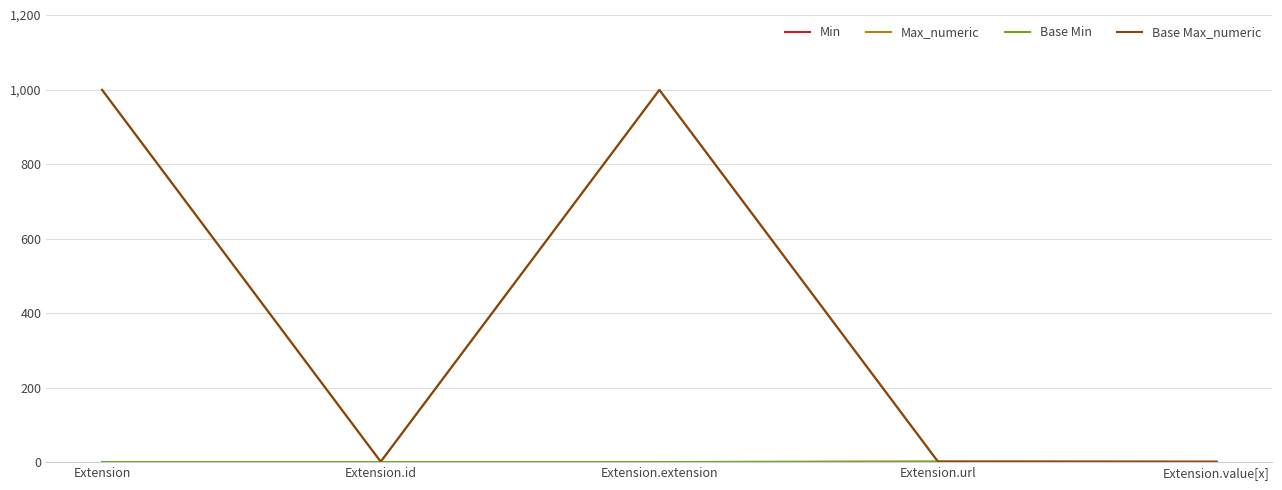

What is the value of the Base Max_numeric point at the 5th from the left?

1